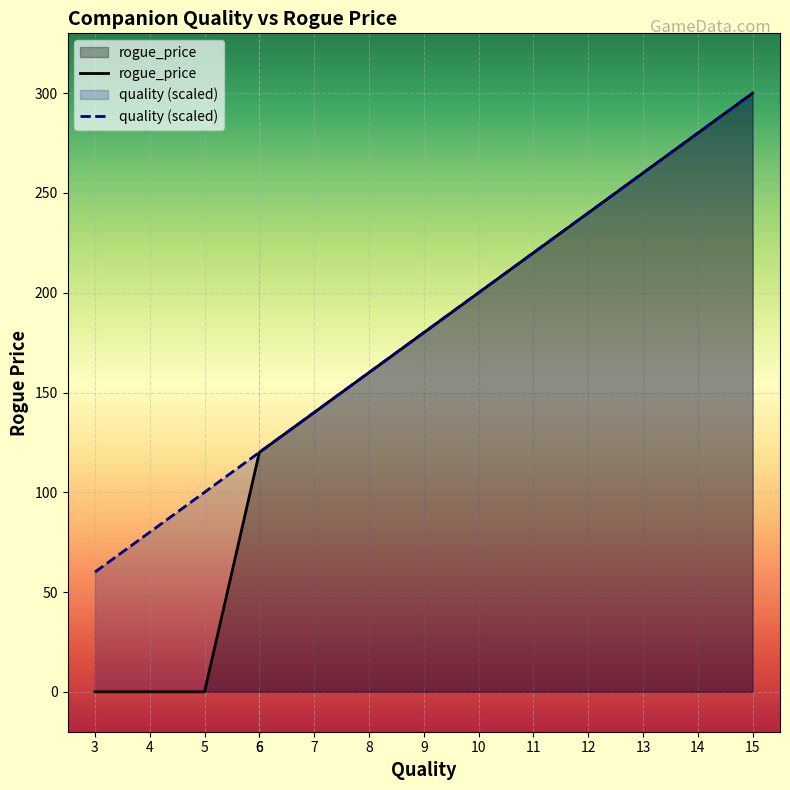

What is the minimum value for quality?

60